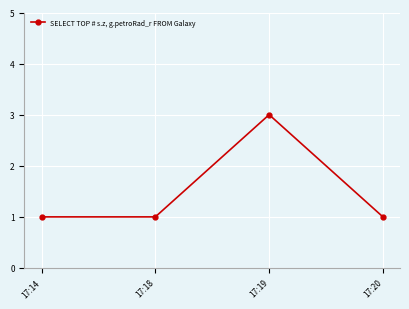

What is the ratio of the value at 17:20 to the value at 17:14?

1.0